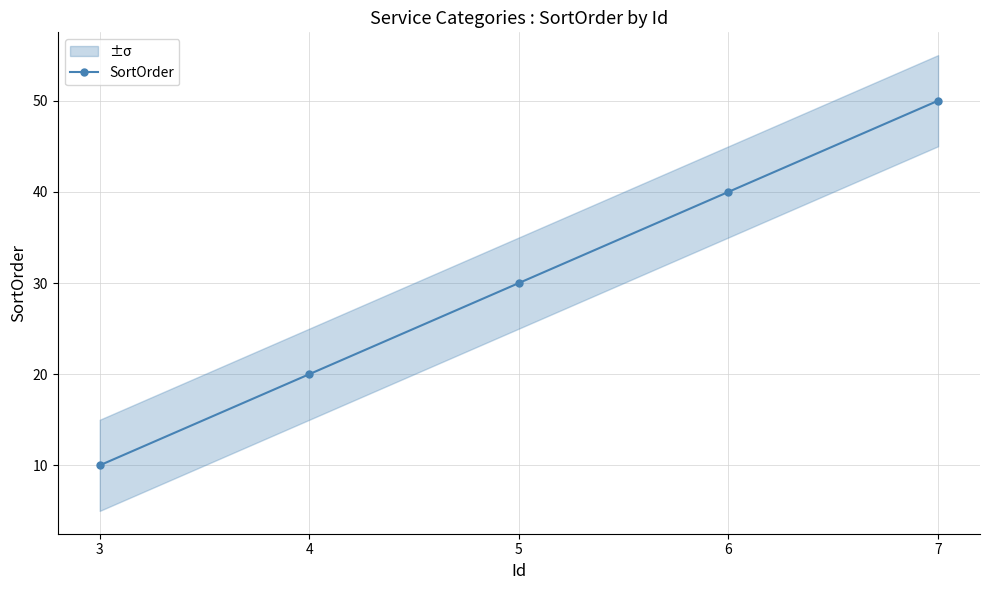

Rank the categories by value from lowest to highest.

3, 4, 5, 6, 7